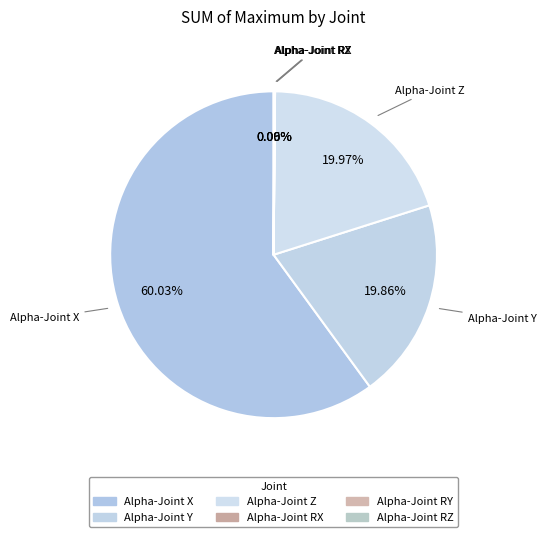

Is there a majority slice in this chart?

Yes